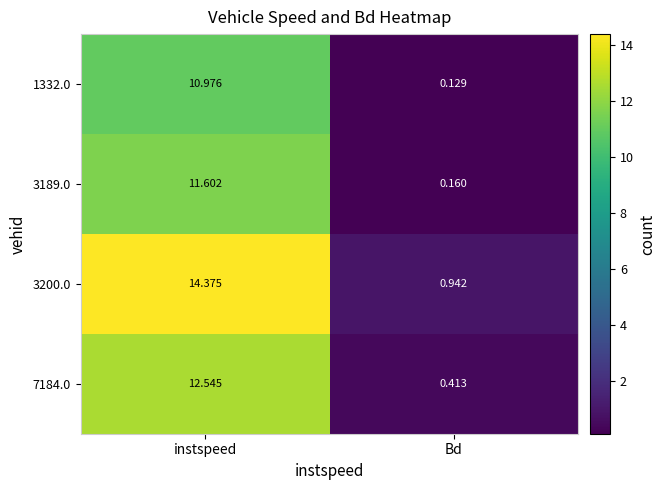

At which category does the chart reach its minimum across all series?

Bd